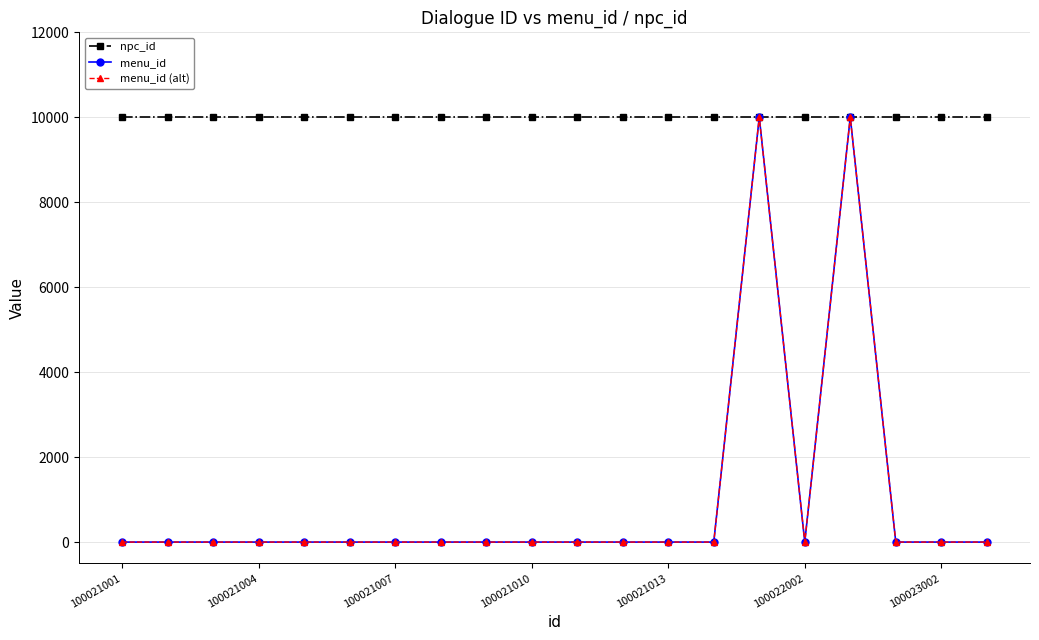

Is this an area chart (filled region under the line)?

No